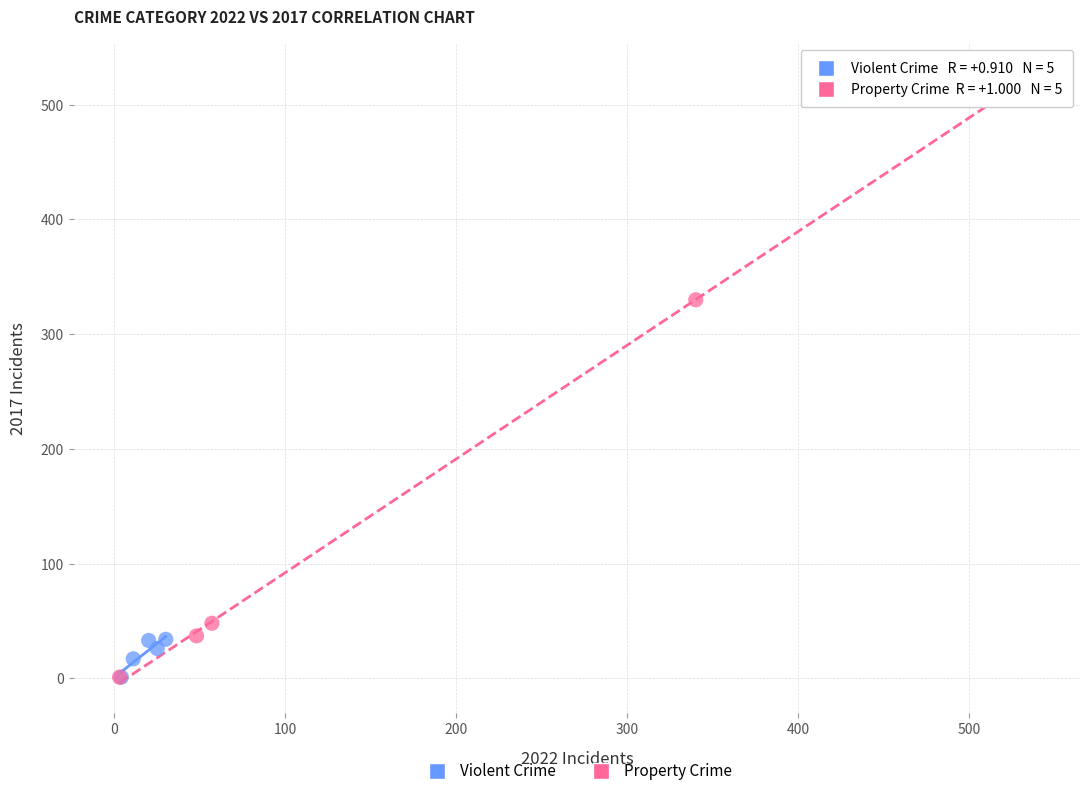

Which series has the widest spread of Y values?

Property Crime